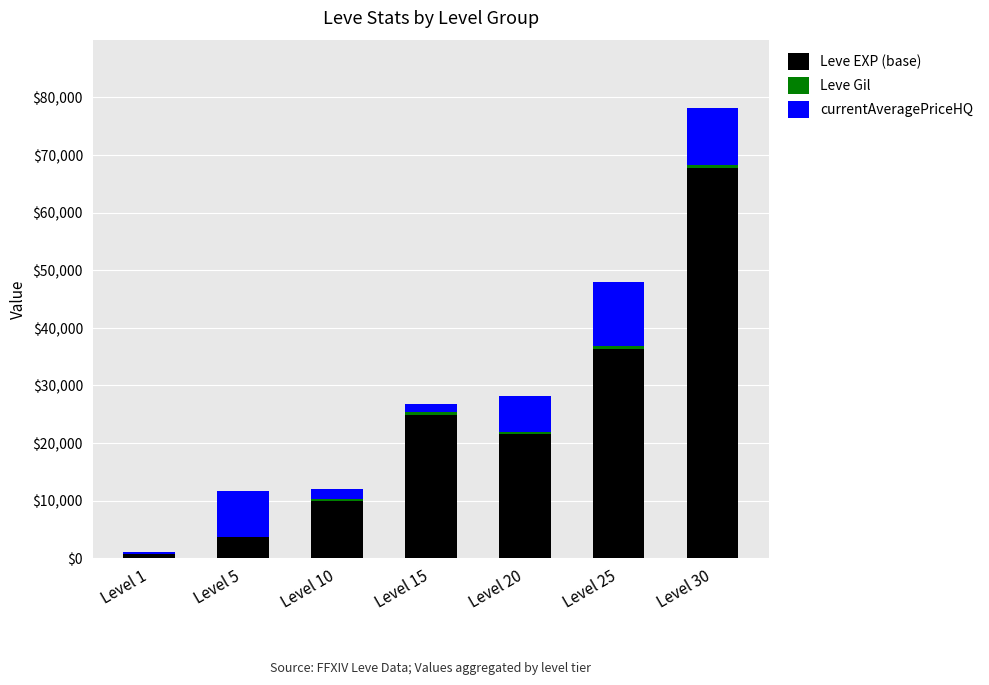

Count the number of categories in the chart.

7